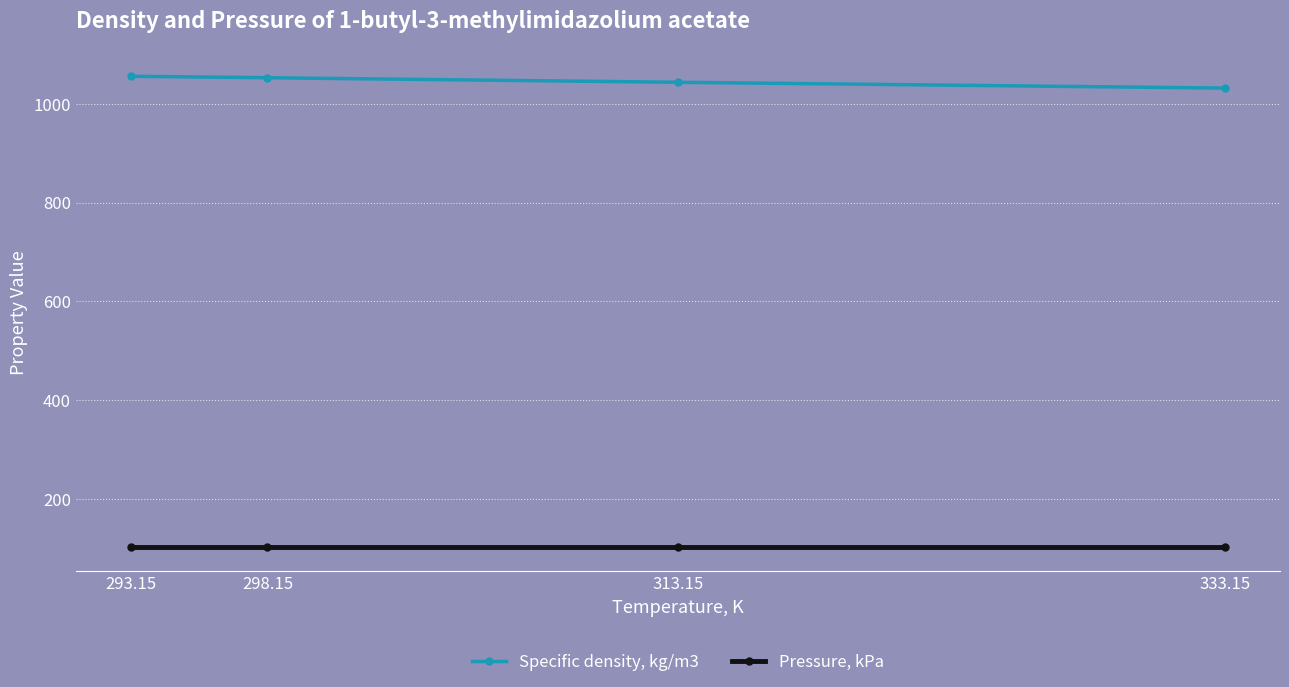

Rank the series by their average value, from highest to lowest.

Specific density, kg/m3, Pressure, kPa